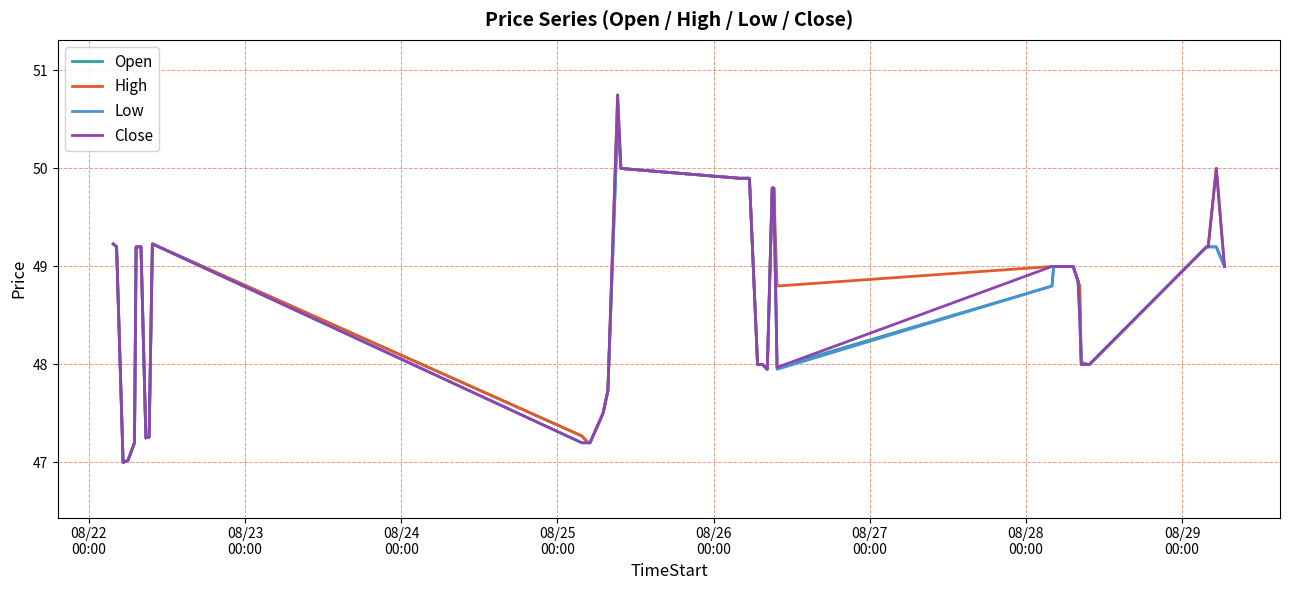

What is the minimum value shown in the chart?

47.0